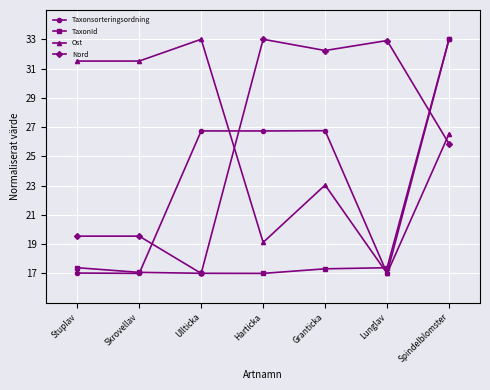

In Nord, how many points are lower than both neighbors (excluding endpoints)?

2